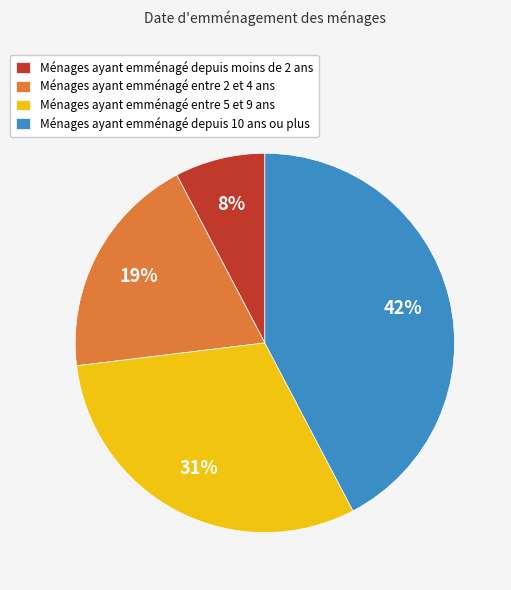

Which has a higher value, Ménages ayant emménagé entre 5 et 9 ans or Ménages ayant emménagé depuis 10 ans ou plus?

Ménages ayant emménagé depuis 10 ans ou plus